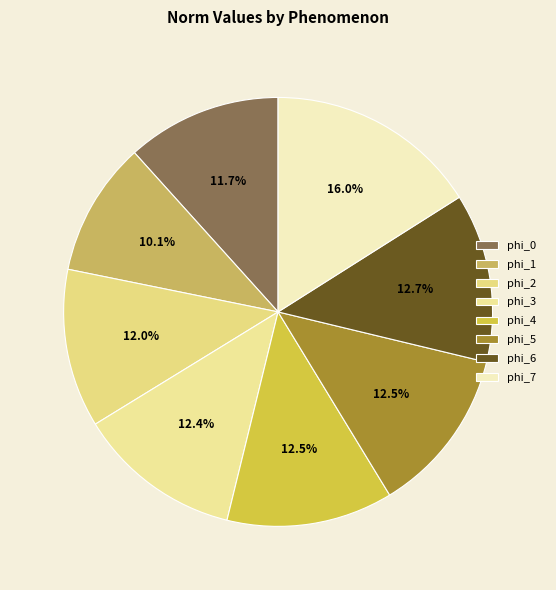

Count the number of slices in the pie.

8